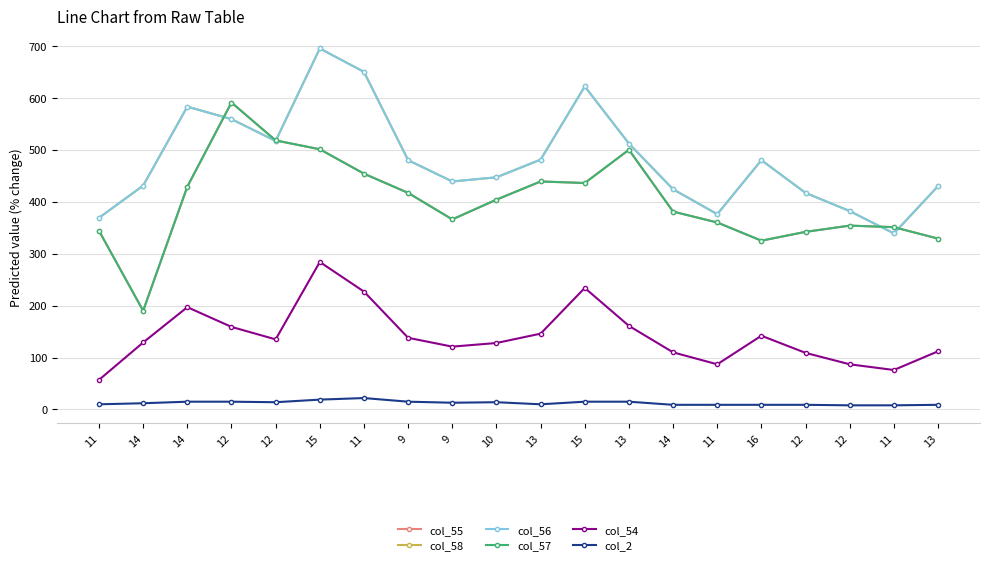

True or false: col_2 and col_56 intersect in this chart.

False